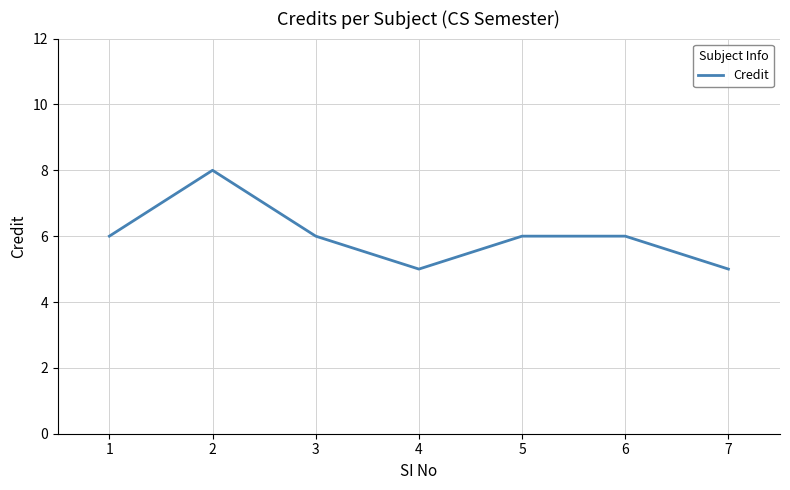

Reading left to right, extract all data points from this chart.

6	8	6	5	6	6	5